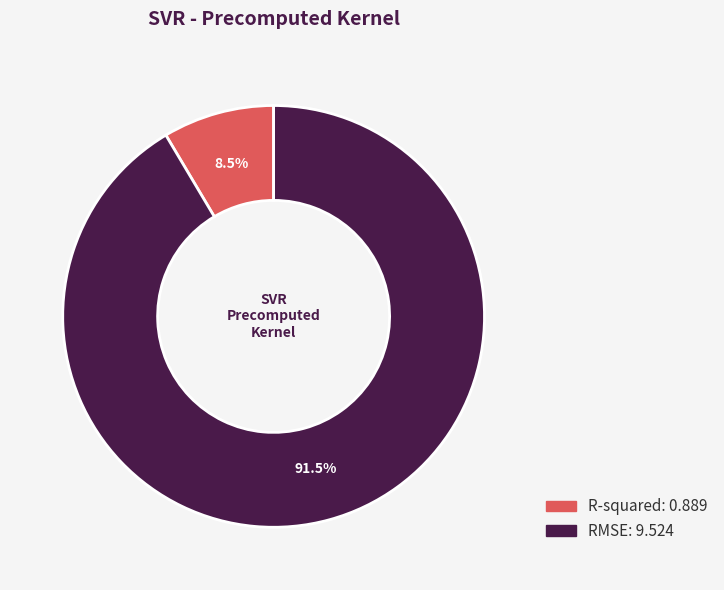

Which has a higher value, R-squared or RMSE?

RMSE